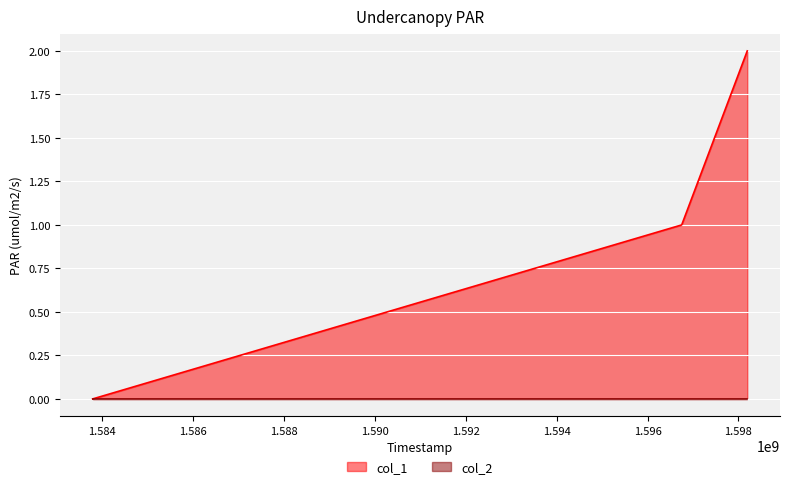

How many data points are less than 1?

1